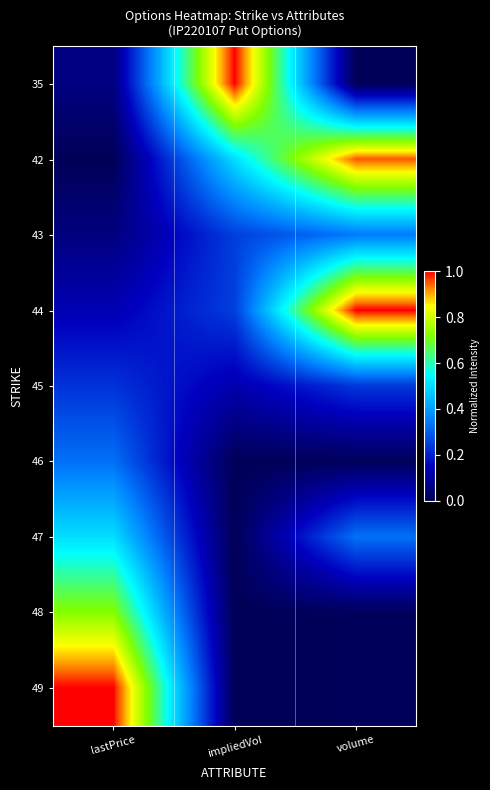

Reading left to right, transcribe all the data shown in this chart.

35: lastPrice=0.1	impliedVol=1.0	volume=0.0
42: lastPrice=0.0	impliedVol=0.5	volume=1.0
43: lastPrice=0.1	impliedVol=0.2	volume=0.3
44: lastPrice=0.1	impliedVol=0.2	volume=1.0
45: lastPrice=0.2	impliedVol=0.1	volume=0.2
46: lastPrice=0.3	impliedVol=0.0	volume=0.0
47: lastPrice=0.5	impliedVol=0.0	volume=0.3
48: lastPrice=0.7	impliedVol=0.0	volume=0.0
49: lastPrice=1.0	impliedVol=0.0	volume=0.0